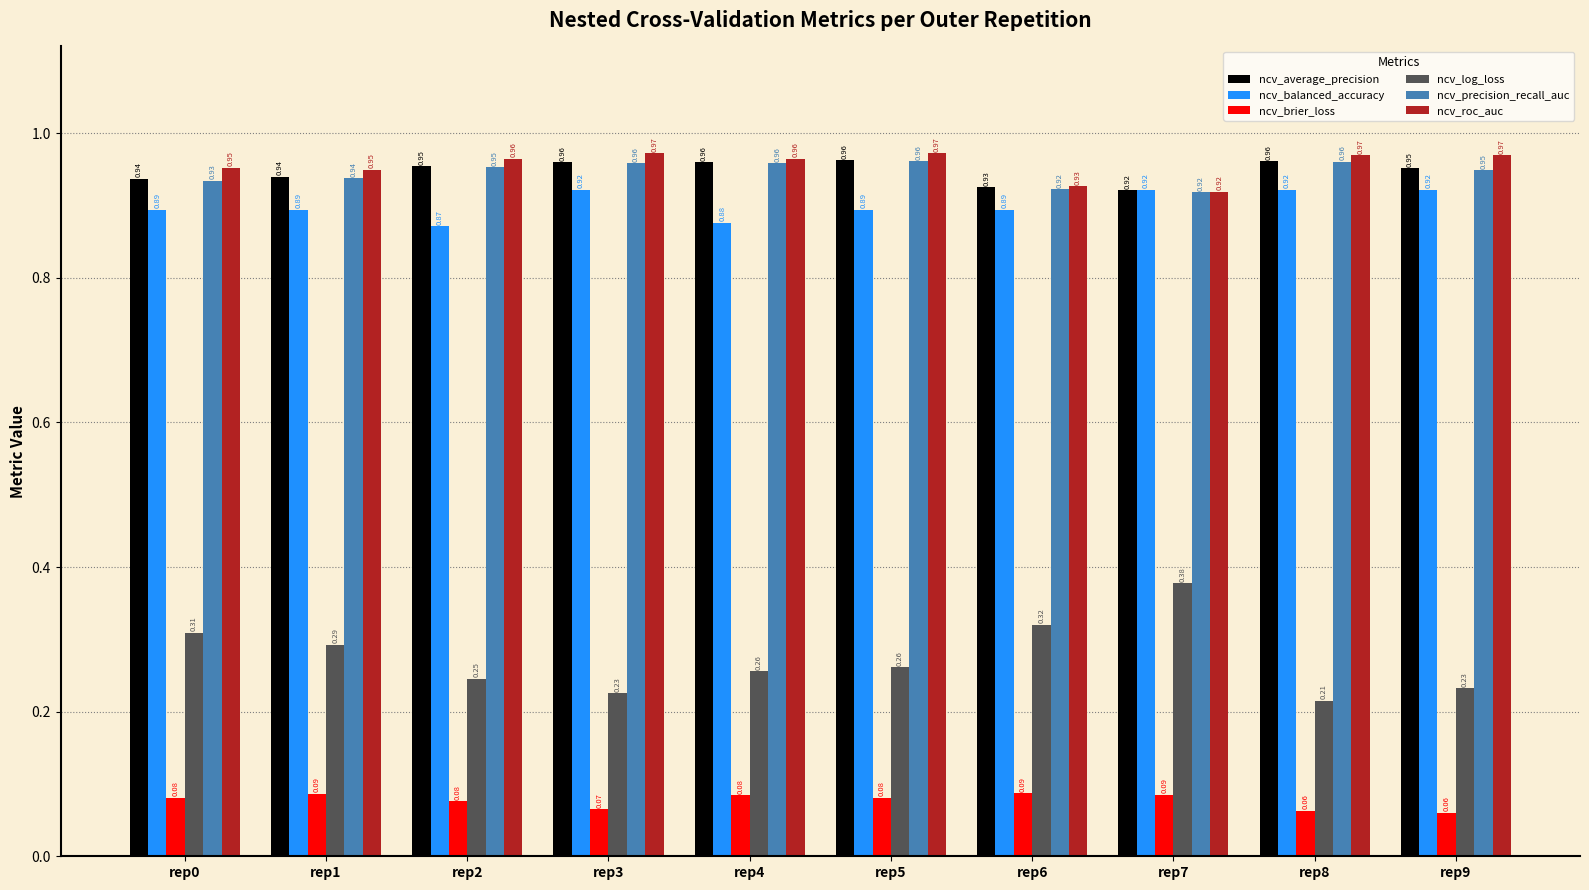

How many data points does each series have?

10